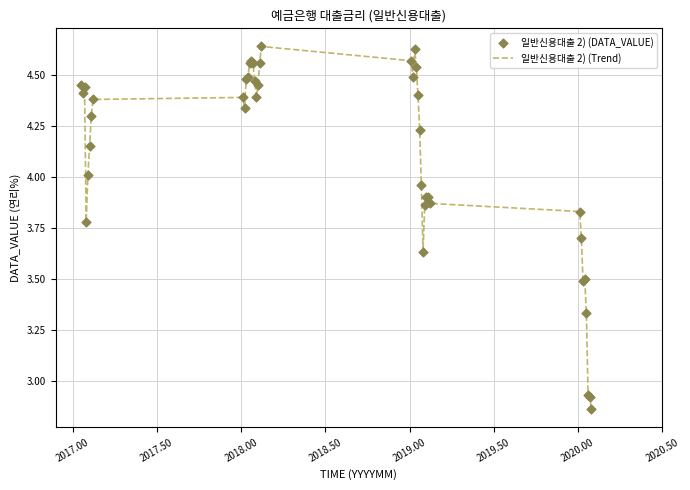

What is the difference between the maximum and minimum values?

1.8